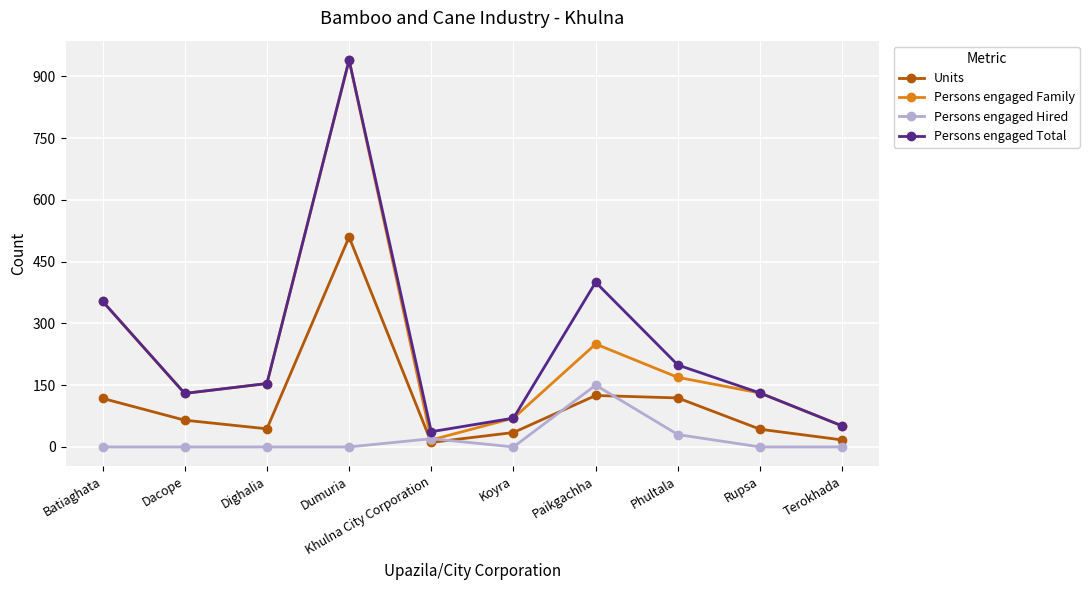

What is the value of the Persons engaged Total point at the 5th from the left?

37